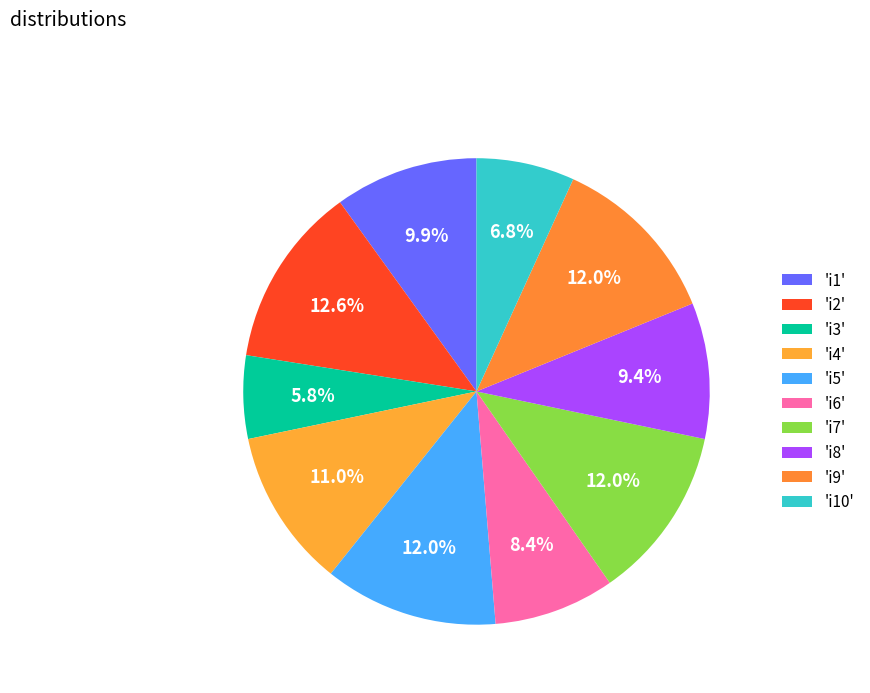

Which slice is the largest?

i2